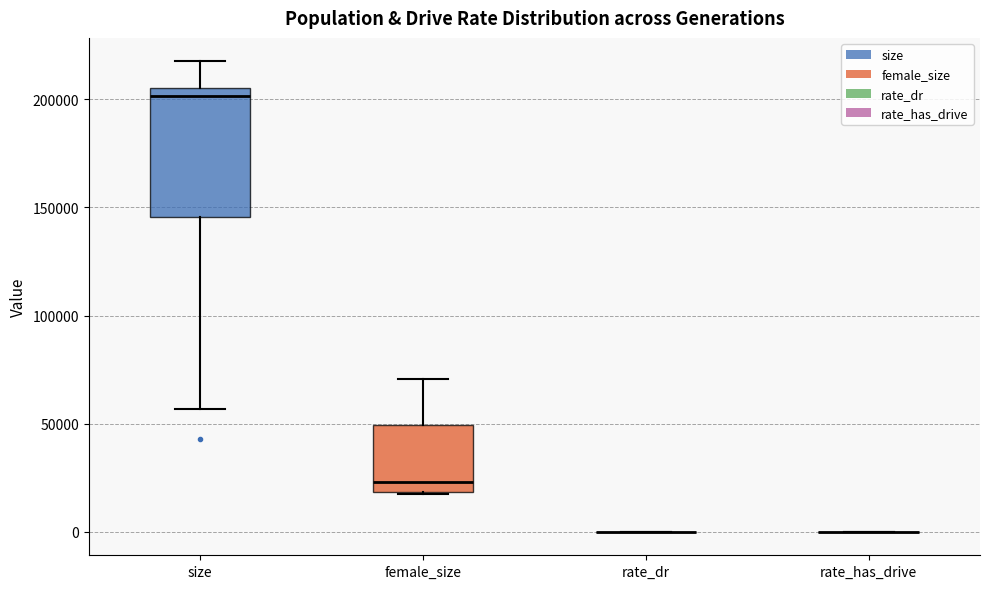

Where is the lower edge of the box for size on the y-axis? The values are not printed on the chart, so give them approximately, as read against the axis.

145000